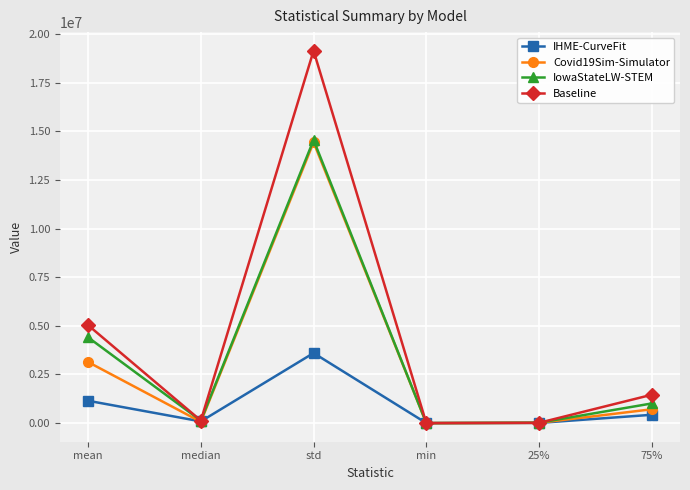

Read the IHME-CurveFit value at 75%.

427371.2